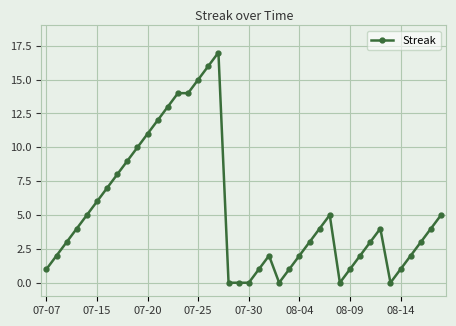

How many lines are shown in the chart?

1